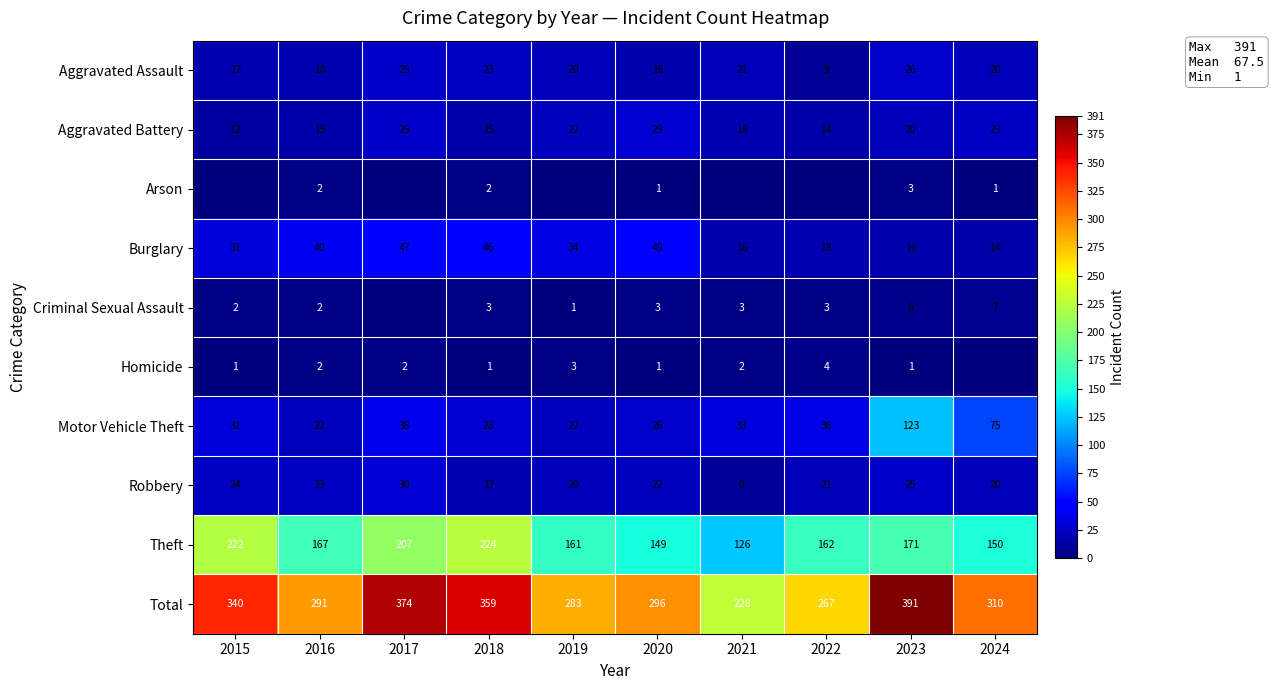

Between 2016 and 2018, which series saw the biggest shift?

Total